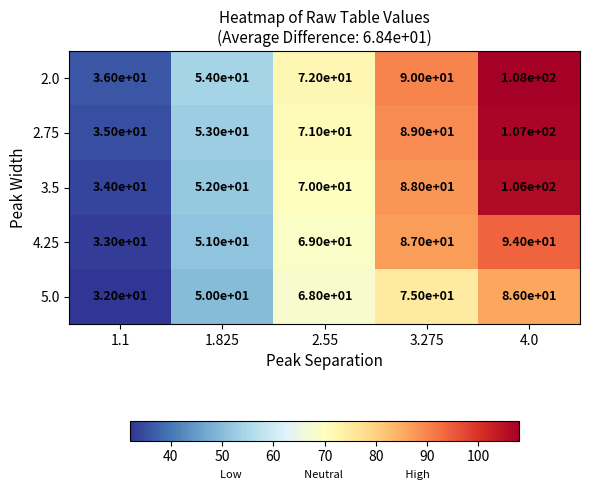

Is it true that 2.0 equals 36 at 1.1?

True